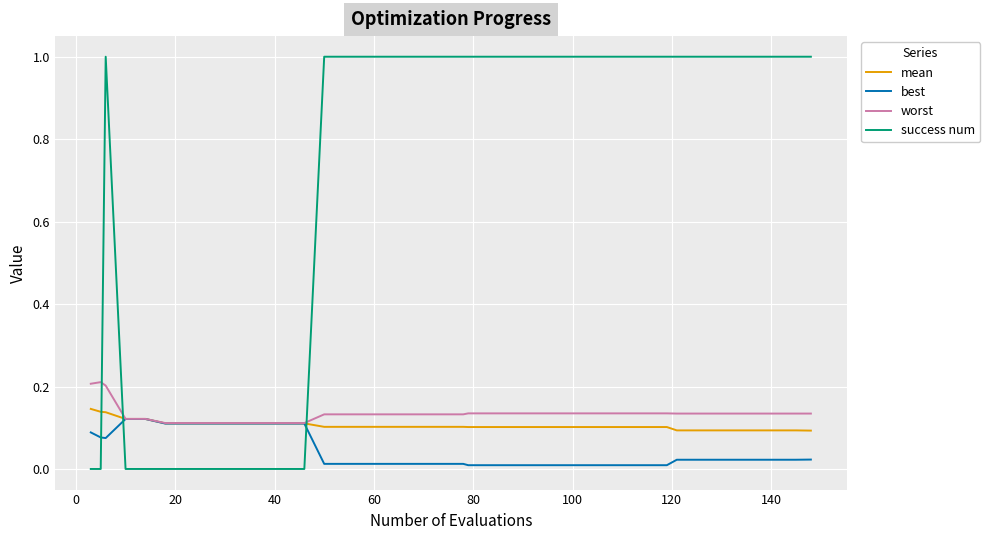

True or false: success num and best intersect in this chart.

True